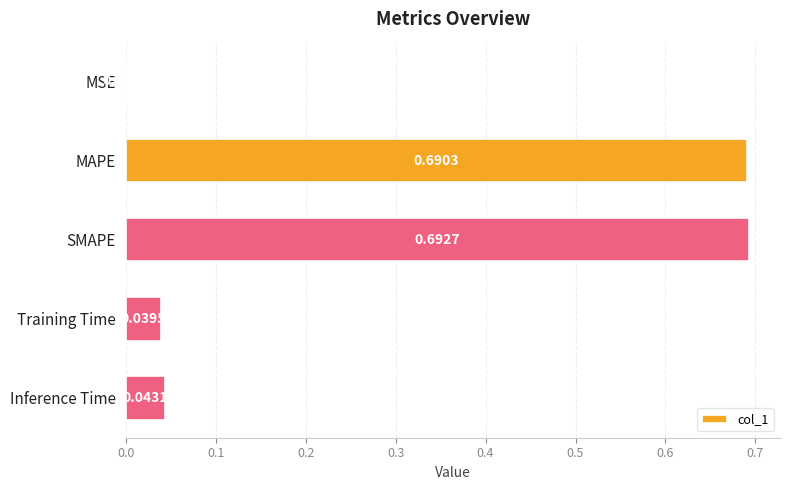

Which category has the highest value across all series?

SMAPE